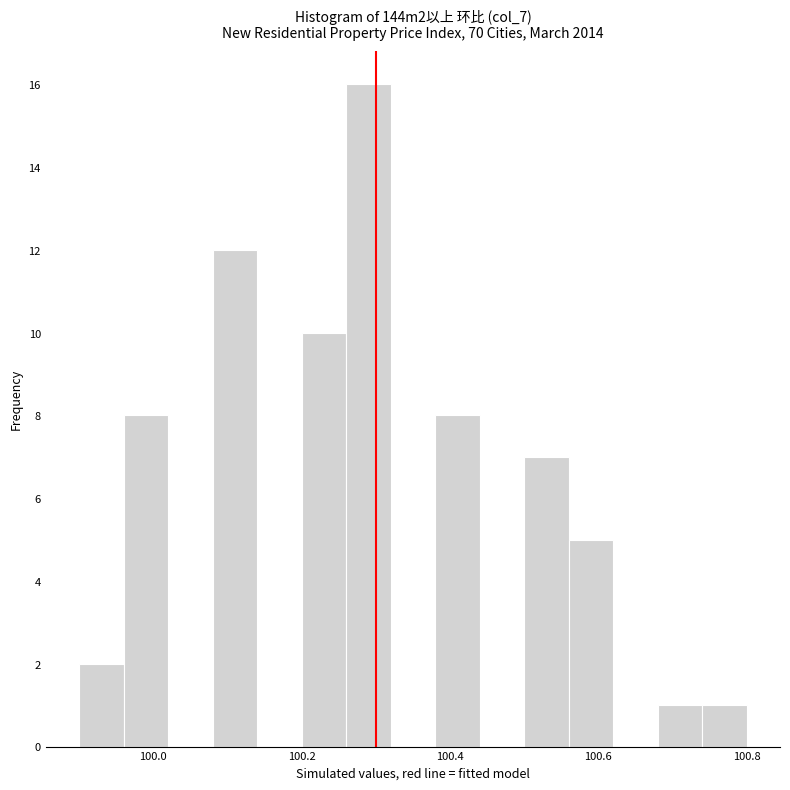

Around what value on the x-axis is the tallest bar? Give the approximate position of its centre, as read against the axis.

100.30